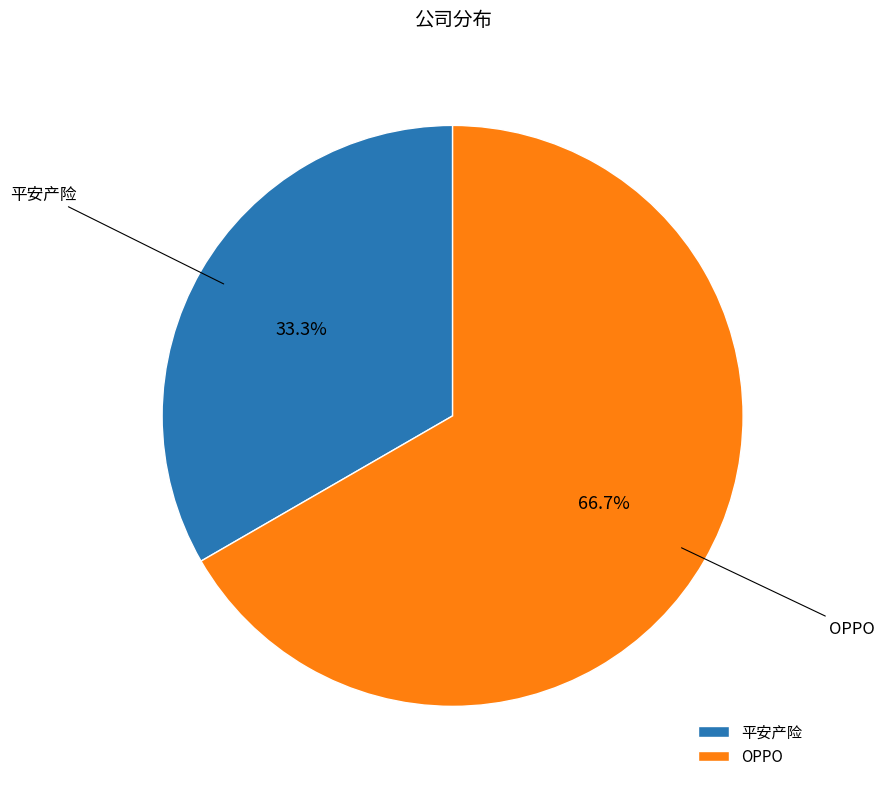

Approximately how many times larger is the value at OPPO compared to 平安产险?

2.0